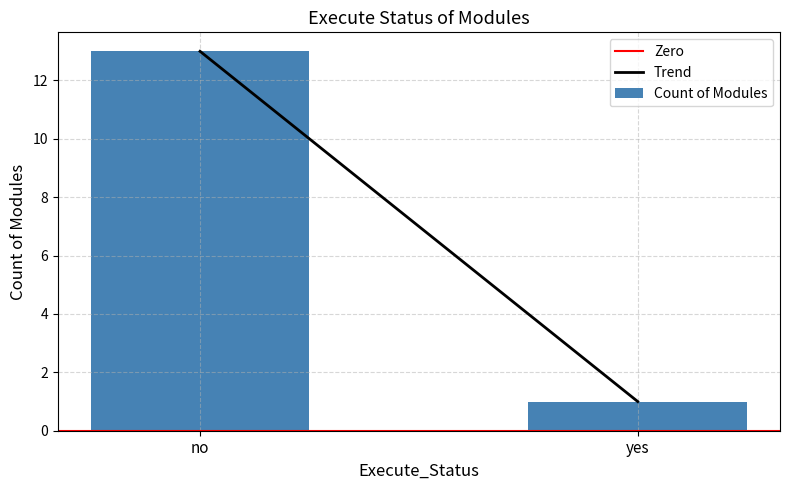

Reading left to right, what are all the values shown in this chart?

13	1